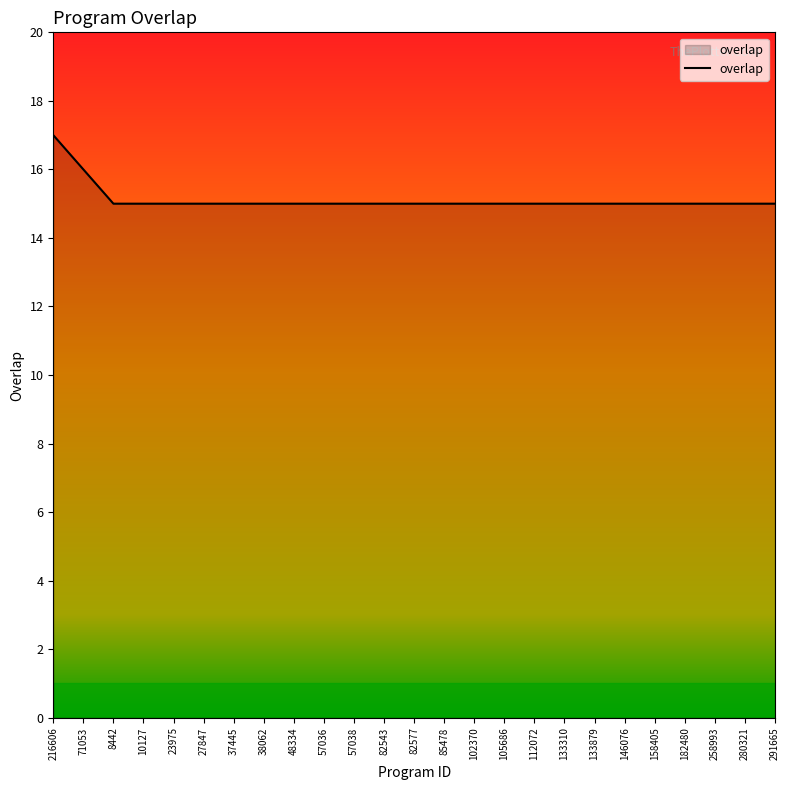

What position from the right is 82577?

13